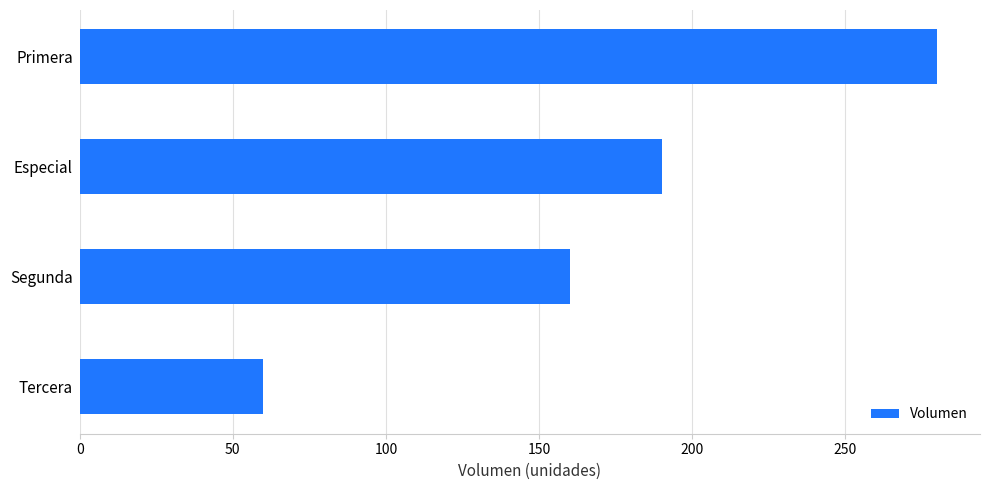

True or false: the data shows 169 at Primera.

False